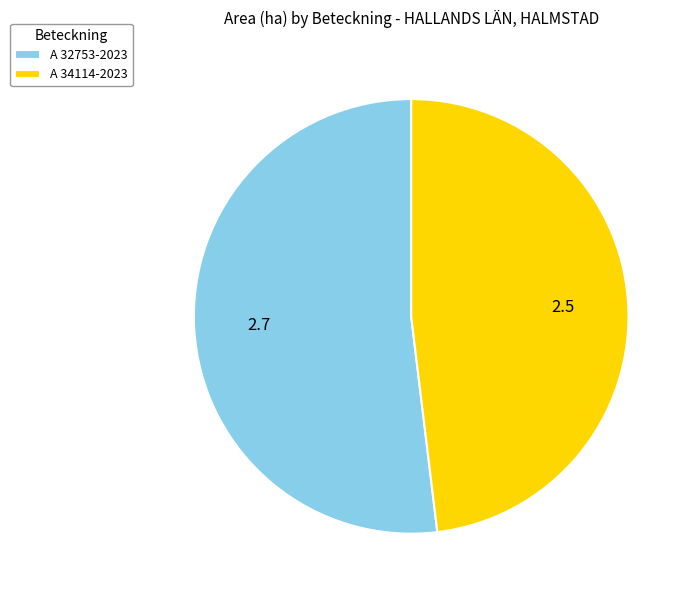

Is A 34114-2023 the majority of the pie?

No